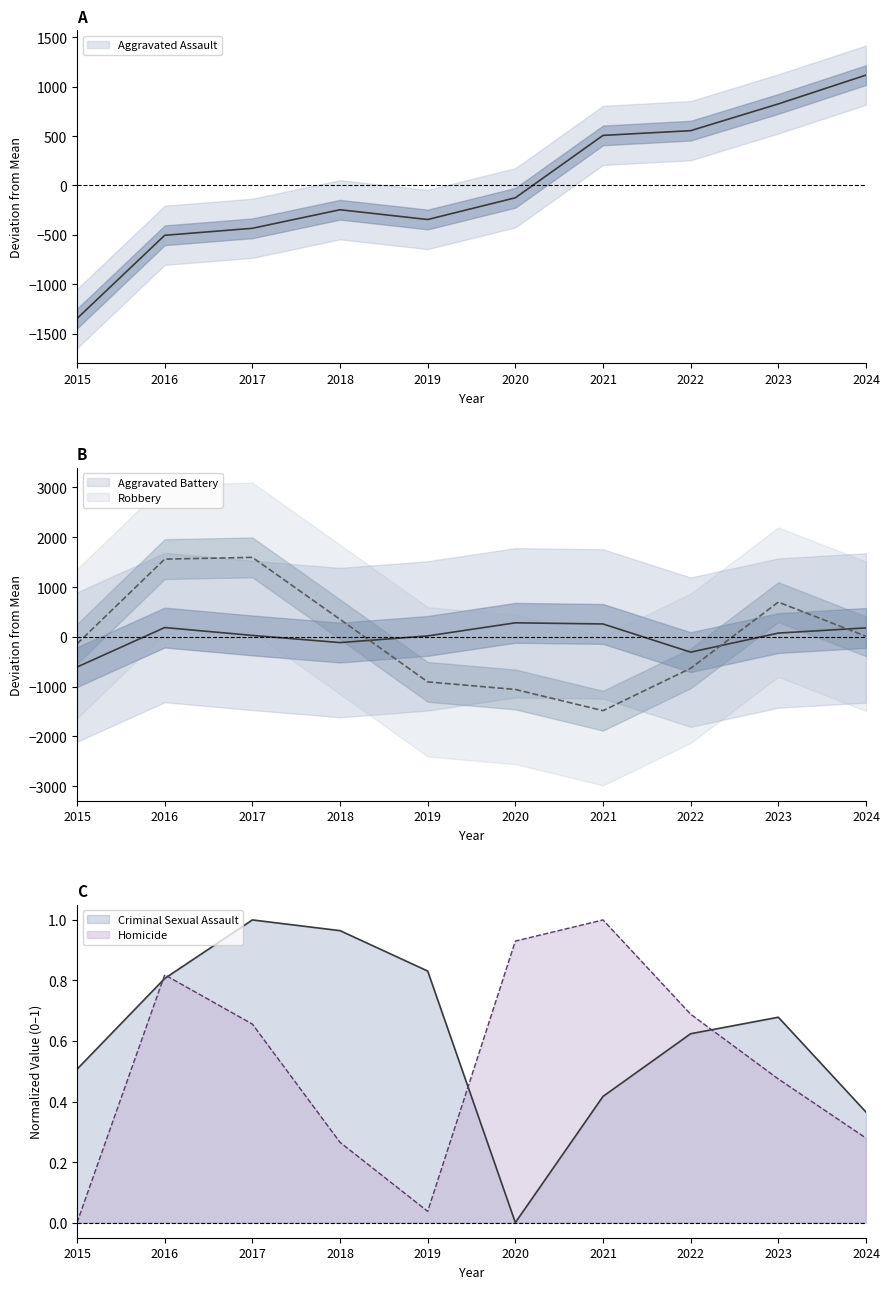

The value of Aggravated Assault at 2023 is 825.7. True or false?

True